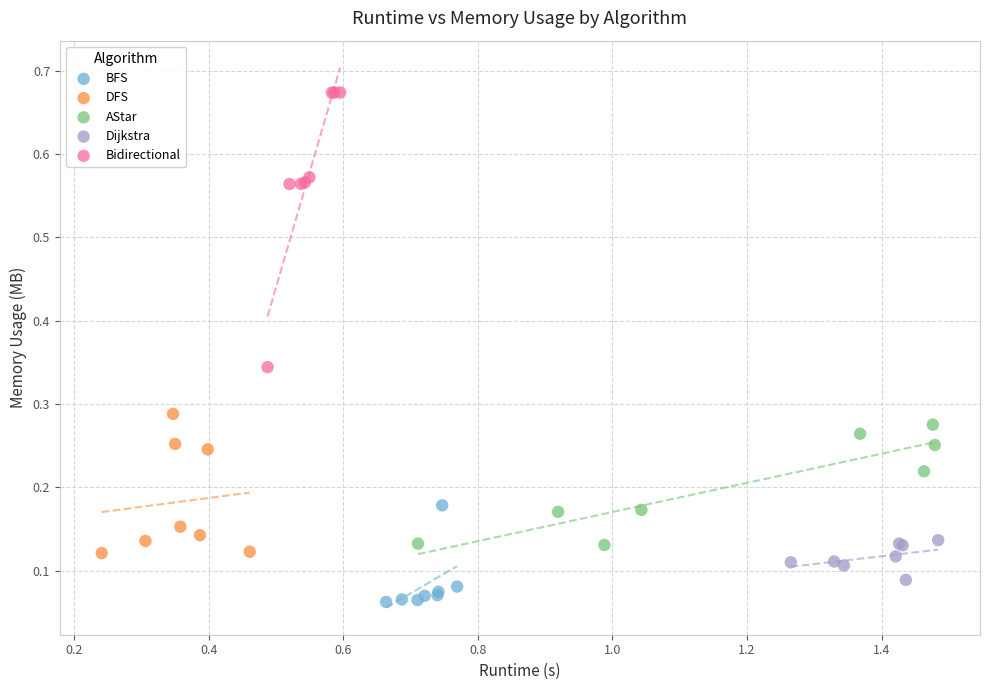

Which series has the widest spread of Y values?

Bidirectional